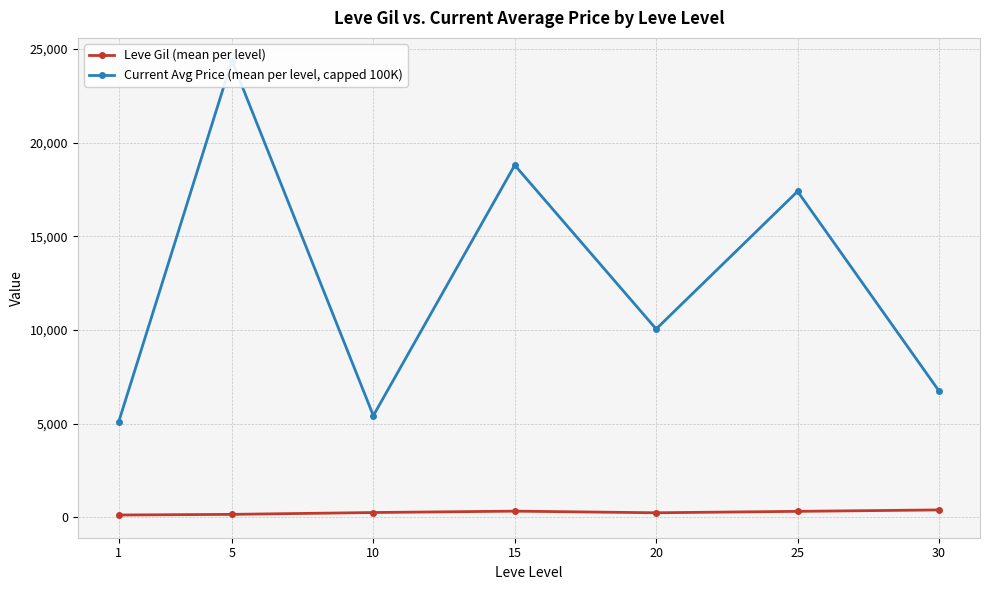

Does the chart display data point markers on the line(s)?

Yes